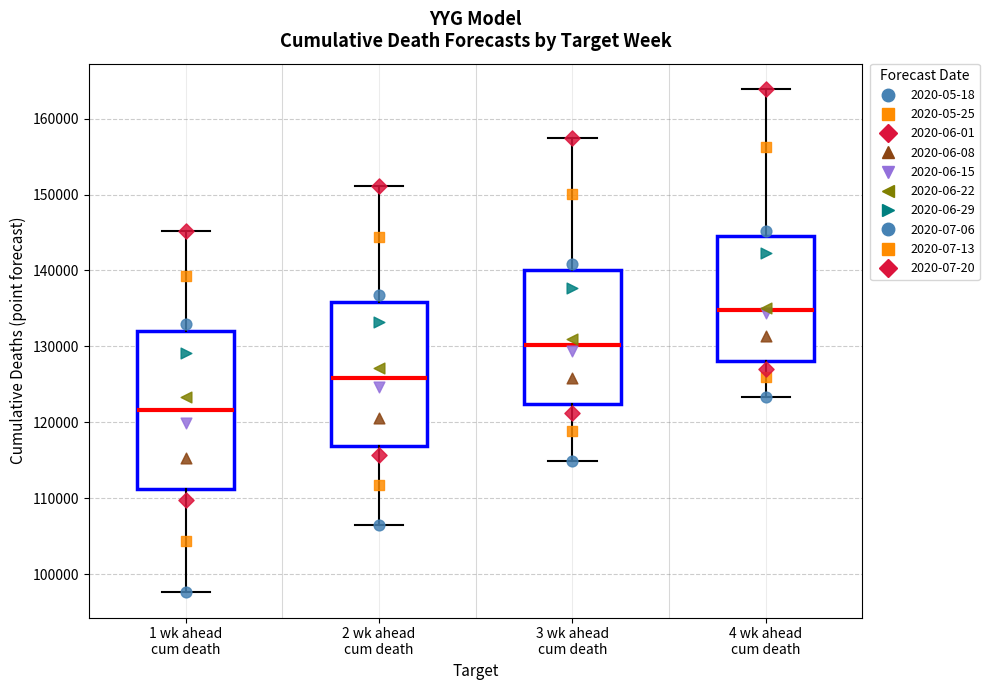

Reading left to right, read every box against the y-axis: the position of its median line, the range the box covers, and the ends of its whiskers. The values are not printed on the chart, so give them approximately, as read against the axis.

1 wk ahead cum death: median 122000, box 111000 to 132000, whiskers 98000 to 145000
2 wk ahead cum death: median 126000, box 117000 to 136000, whiskers 106000 to 151000
3 wk ahead cum death: median 130000, box 122000 to 140000, whiskers 115000 to 158000
4 wk ahead cum death: median 135000, box 128000 to 144000, whiskers 123000 to 164000